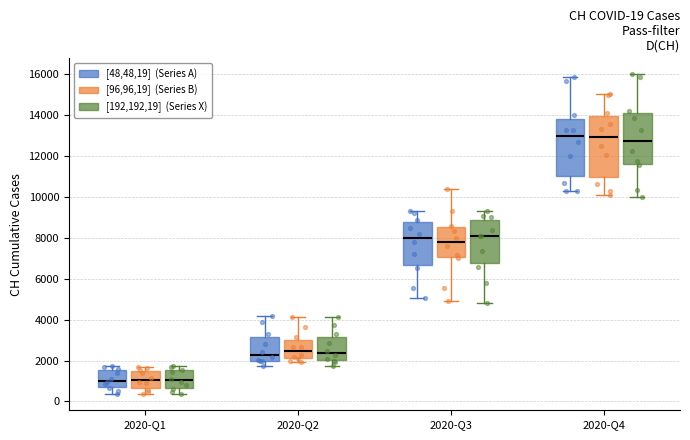

Which box is the tallest, from its lower edge to its upper edge?

2020-Q4 ([96,96,19] (Series B))